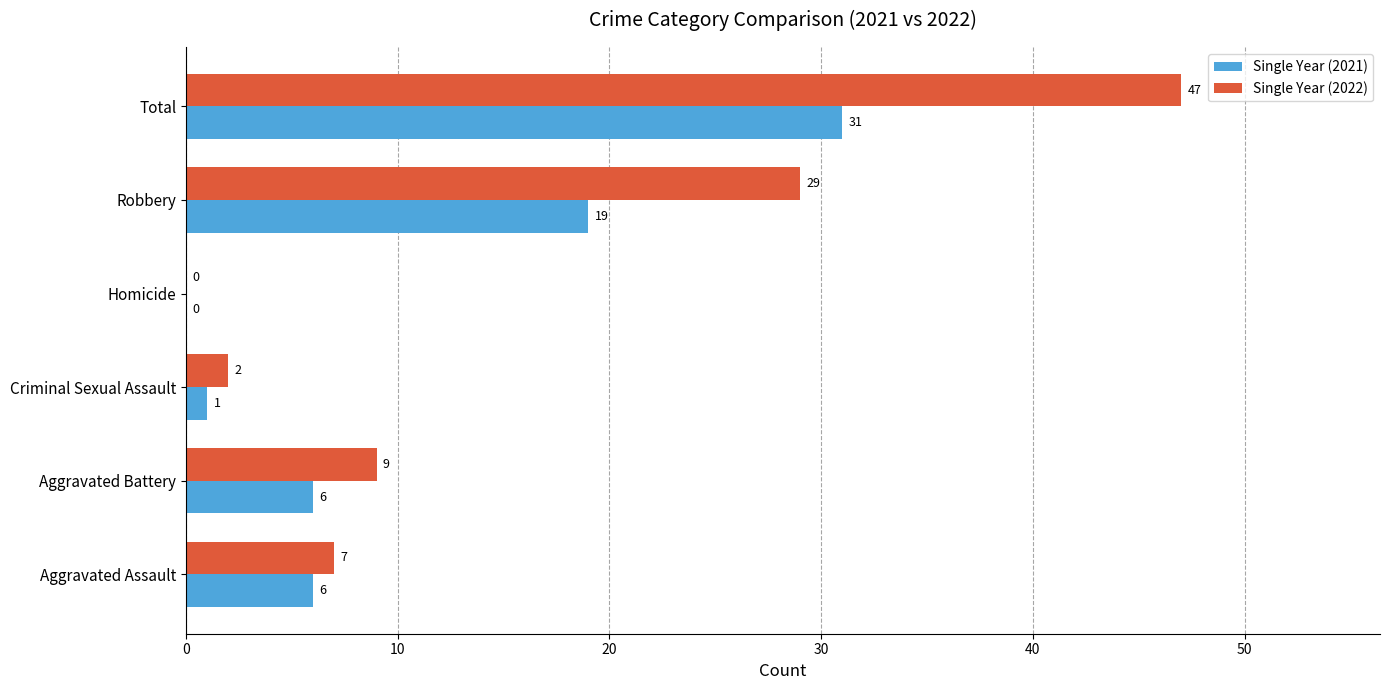

What is the sum of all Single Year (2021) values?

63